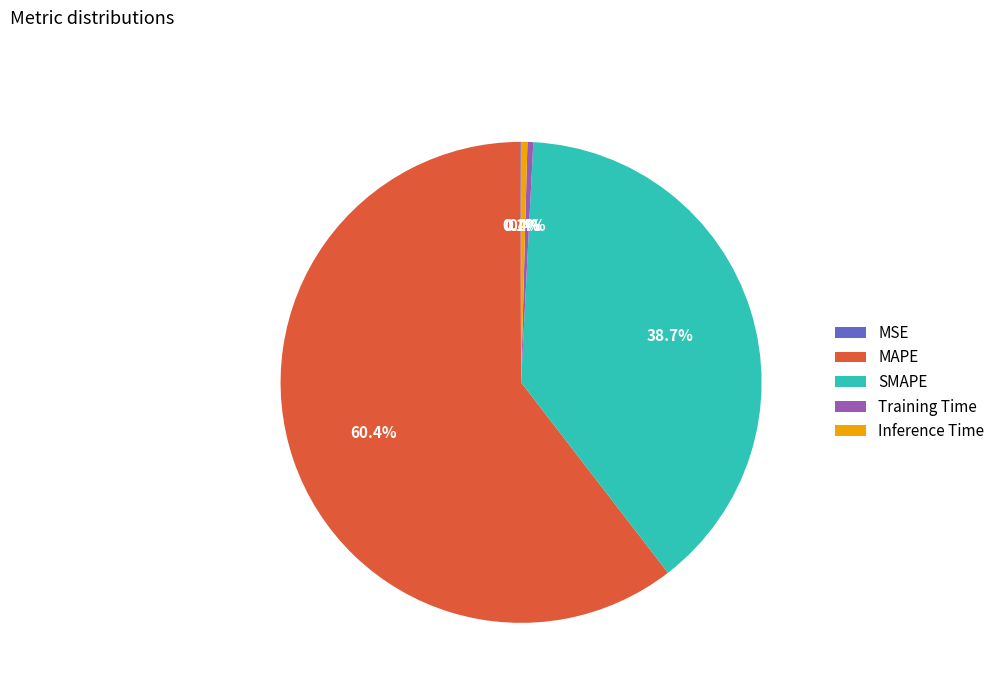

Which slice represents more than half of the pie?

MAPE